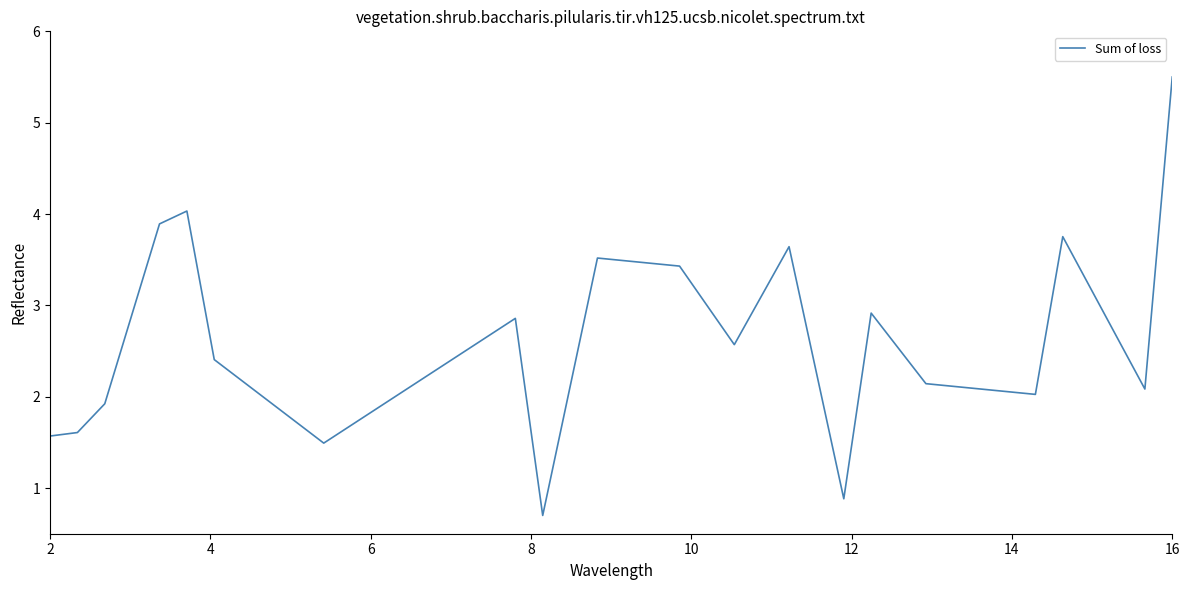

Does the chart have visible grid lines?

No